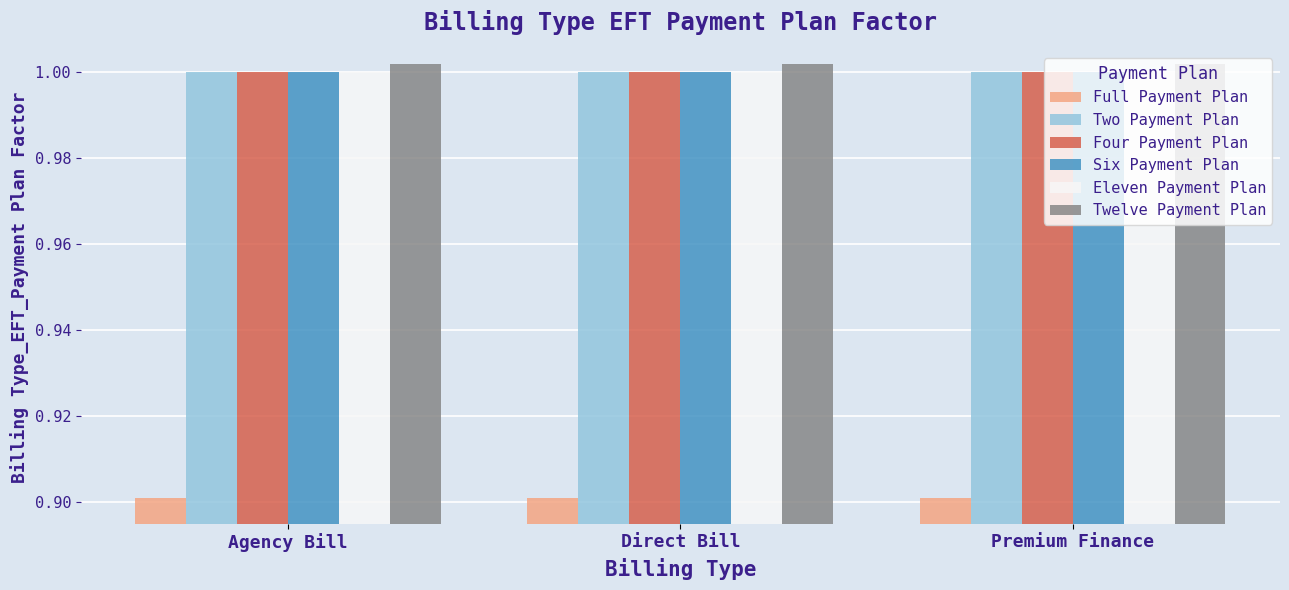

What is the label of the 2nd bar from the right?

Direct Bill